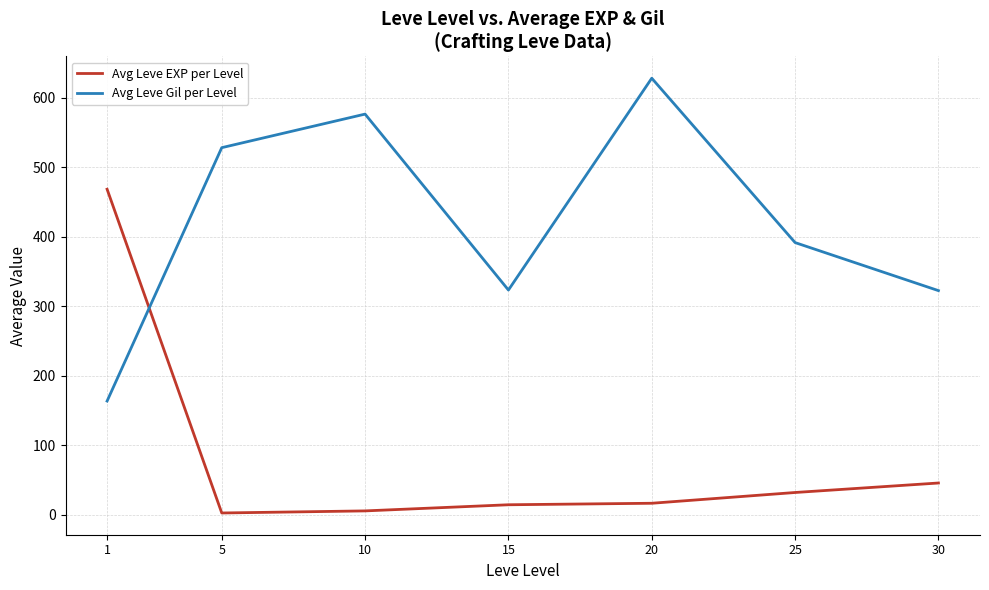

True or false: Avg Leve EXP per Level and Avg Leve Gil per Level cross at least once.

True